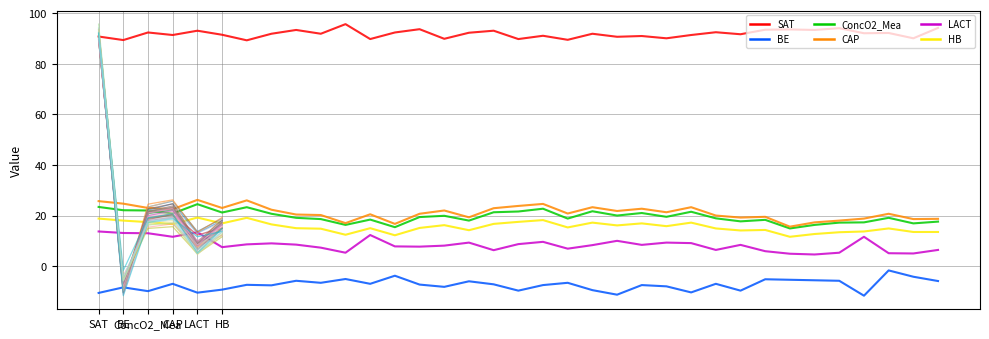

How many lines are shown in the chart?

6